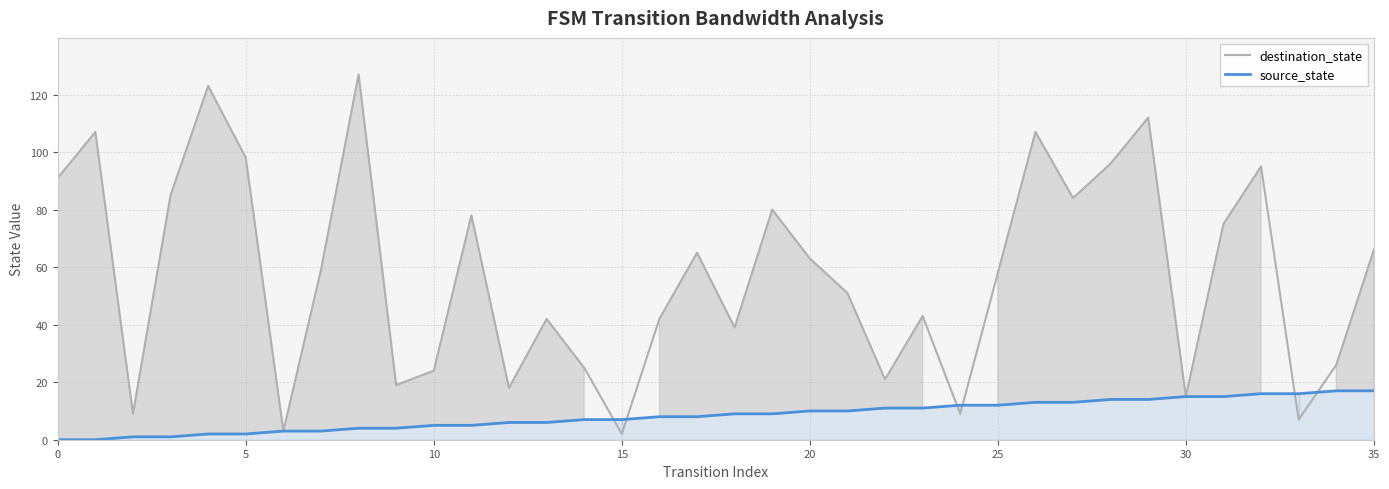

Which category has the lowest value in the destination_state series?

15